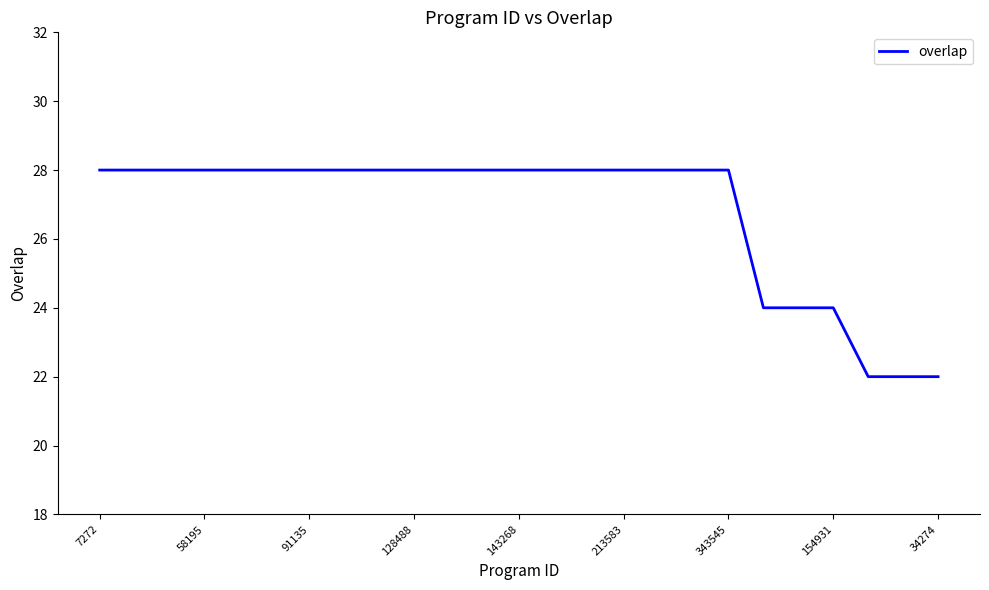

What is the difference between the maximum and minimum values?

6